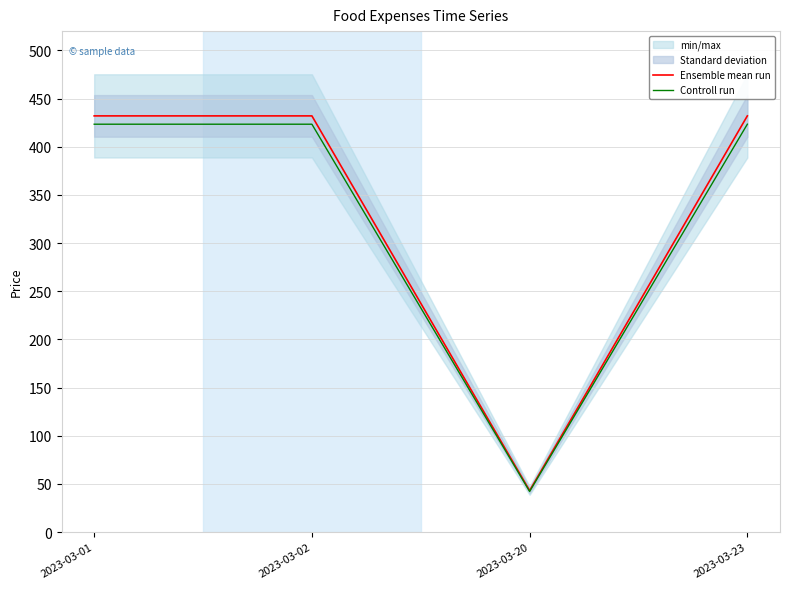

Which series has the widest spread of values?

Ensemble mean run